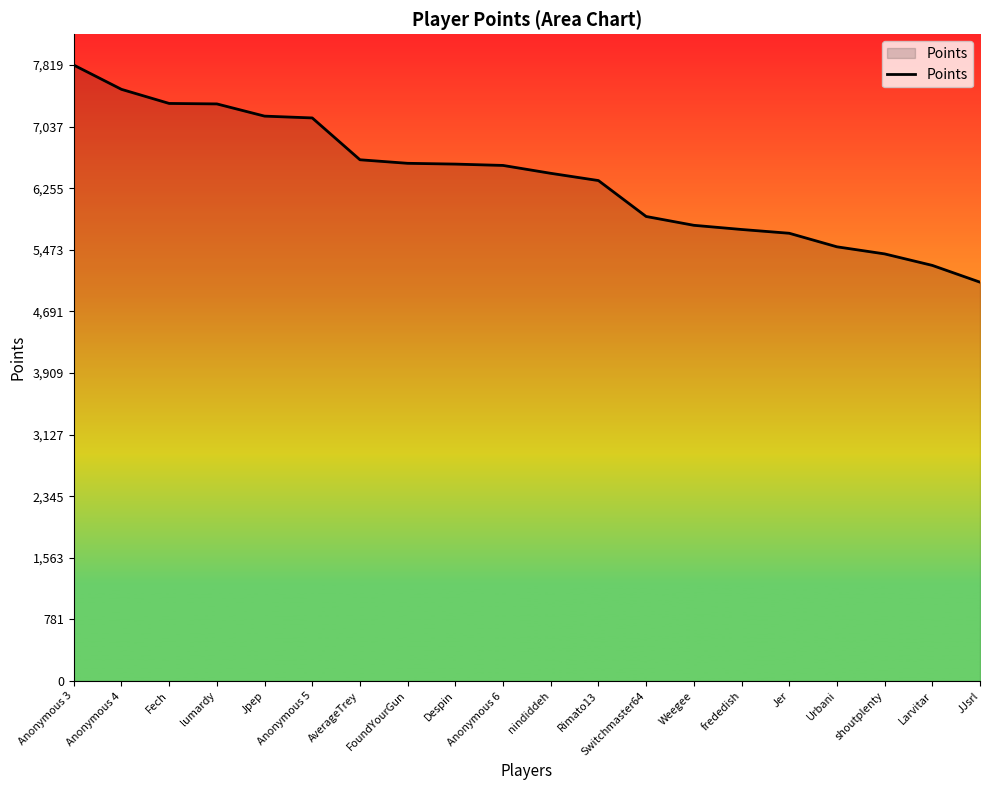

How many lines are shown in the chart?

1